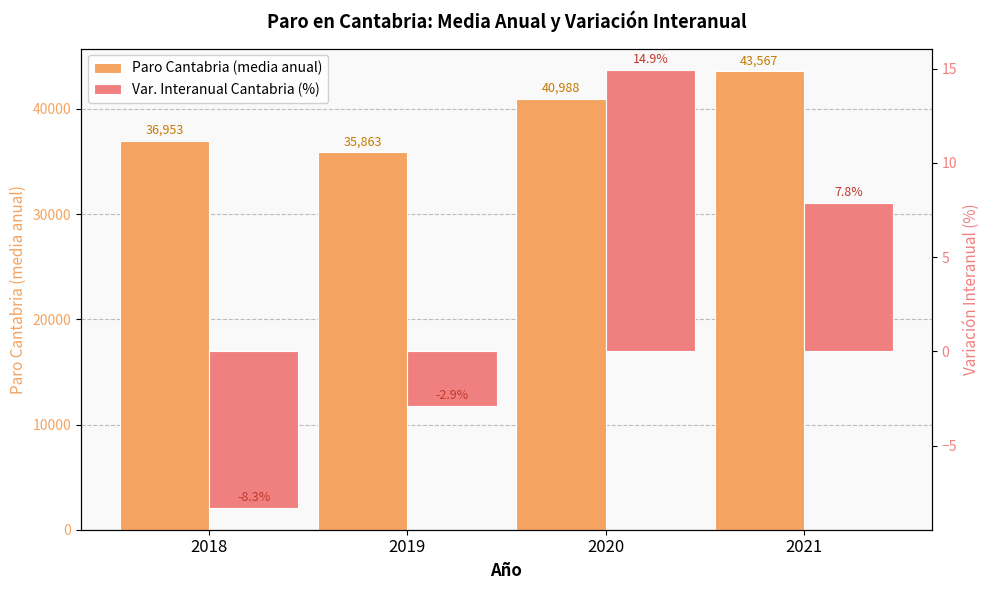

What is the total value across all series at 2020?

41002.9